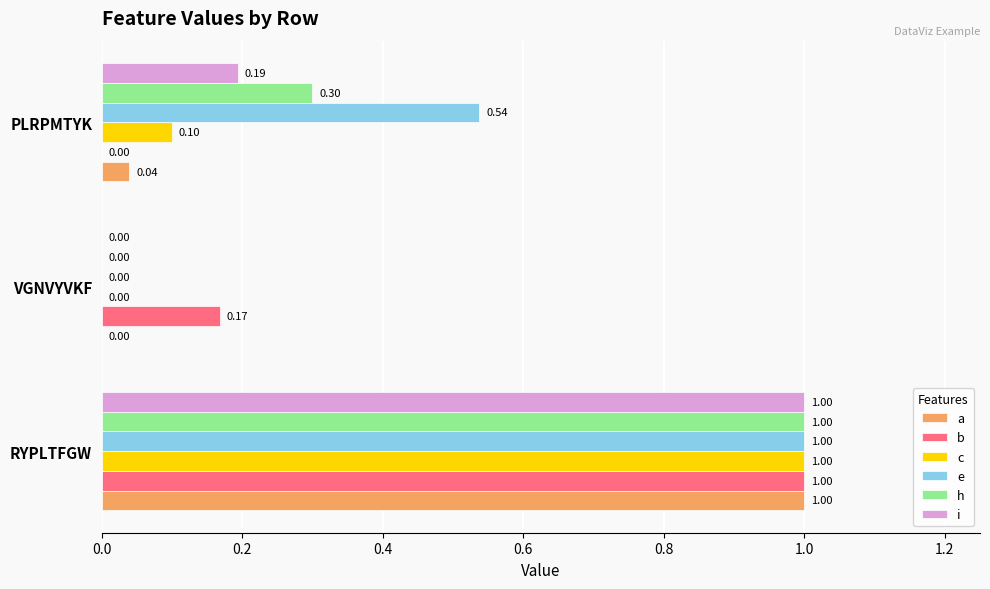

What is the sum of the h values at RYPLTFGW and PLRPMTYK?

1.3